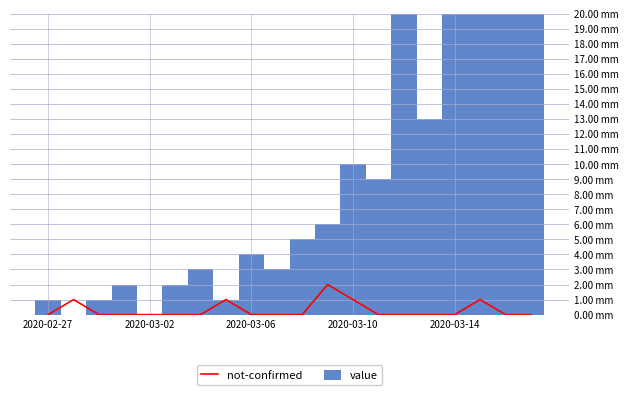

Which series changed the most between 2020-03-10 and 12?

value